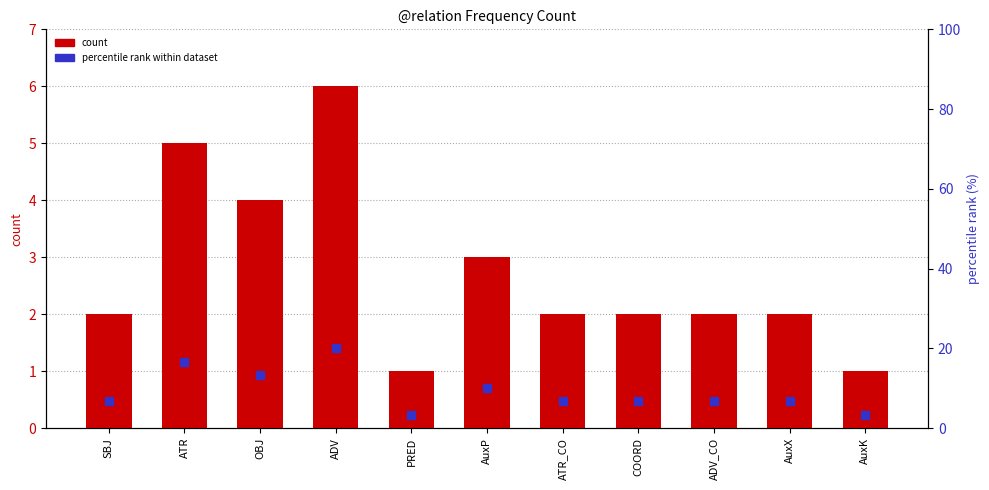

Which series contains the highest Y value?

percentile rank within dataset